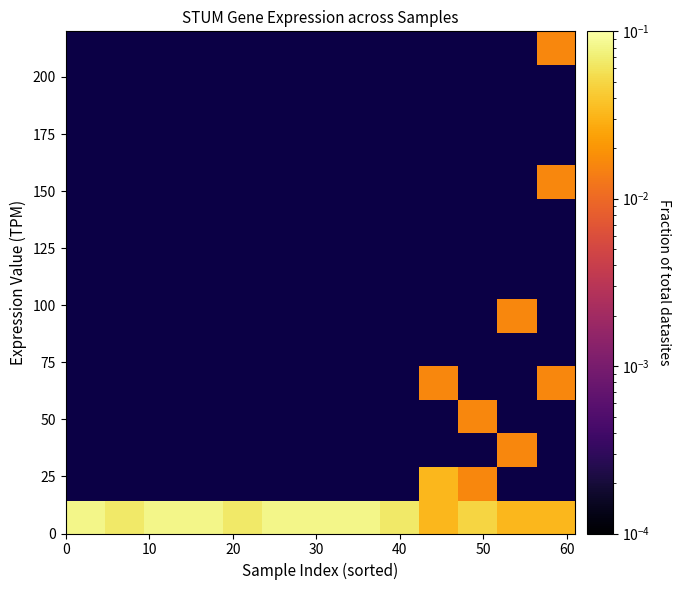

At how many categories does at least one series exceed 0?

13